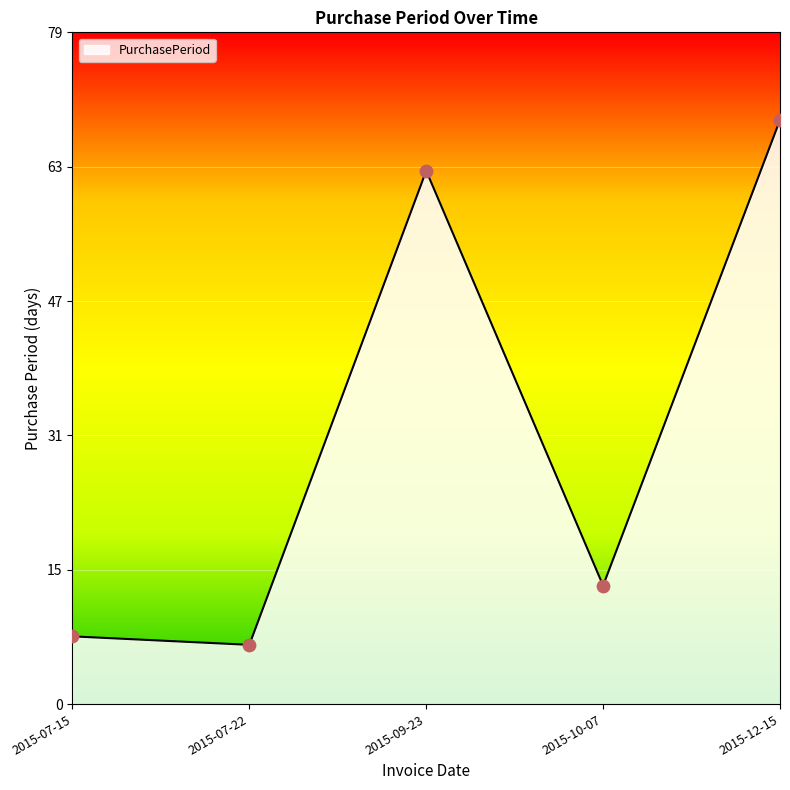

Which has a higher value, 2015-07-22 or 2015-07-15?

2015-07-15